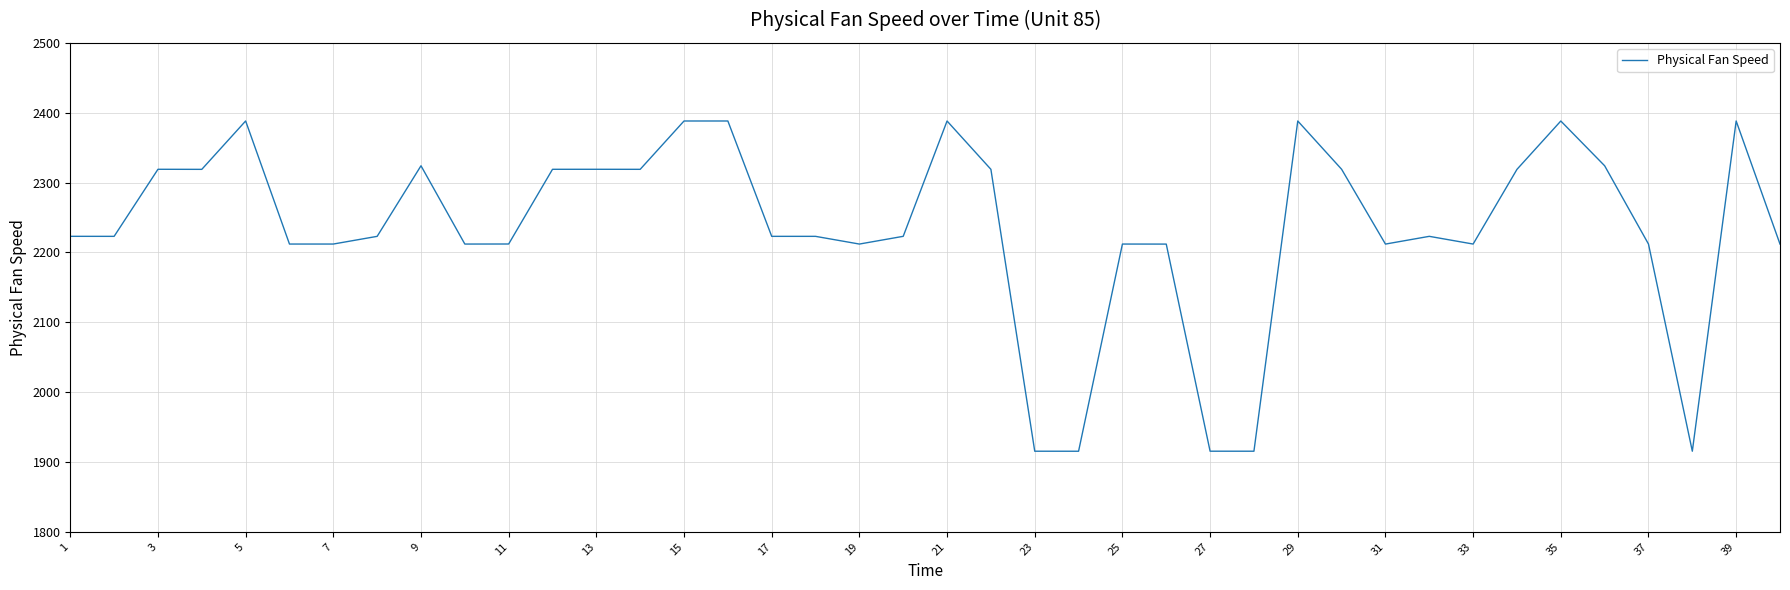

What is the maximum value shown in the chart?

2388.1